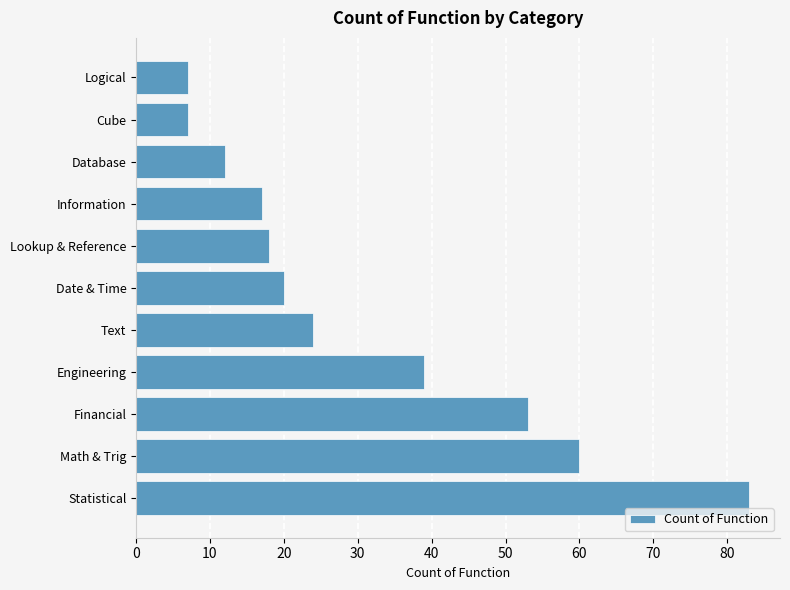

At which label is the value closest to 45?

Engineering